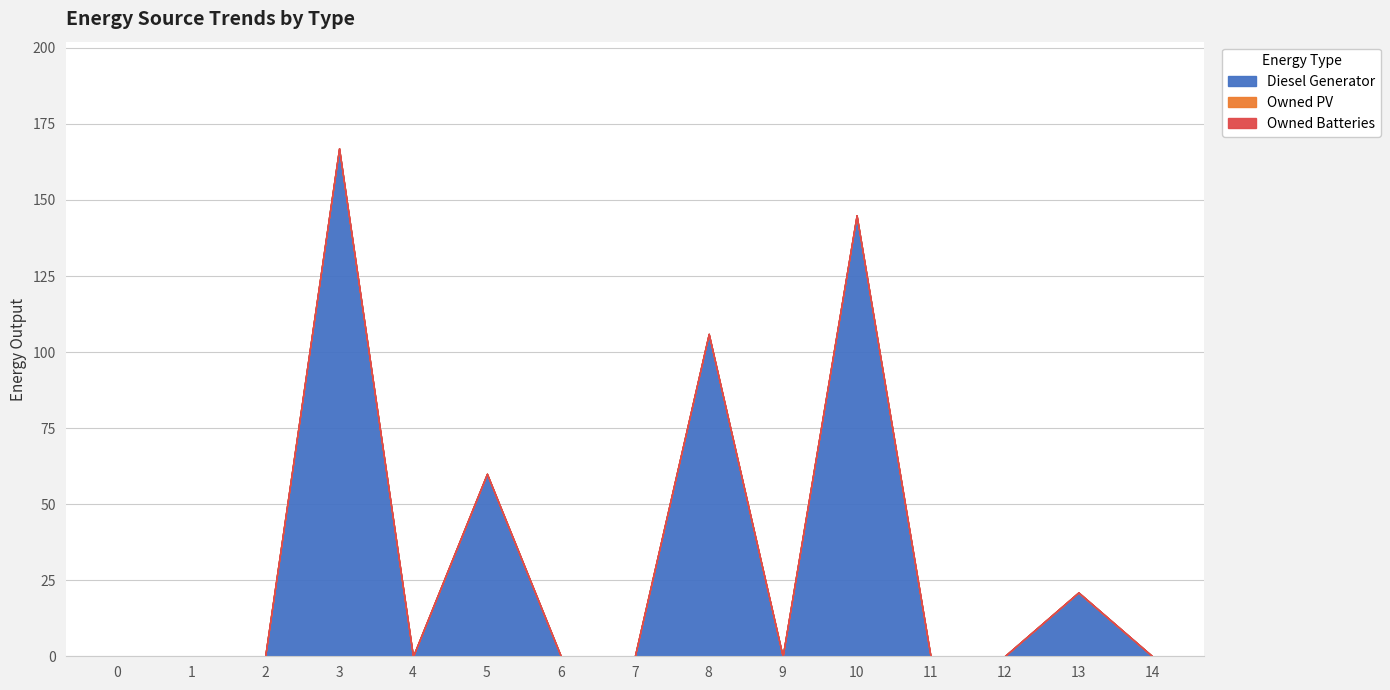

True or false: Owned Batteries has a value of 0 at 0.

True